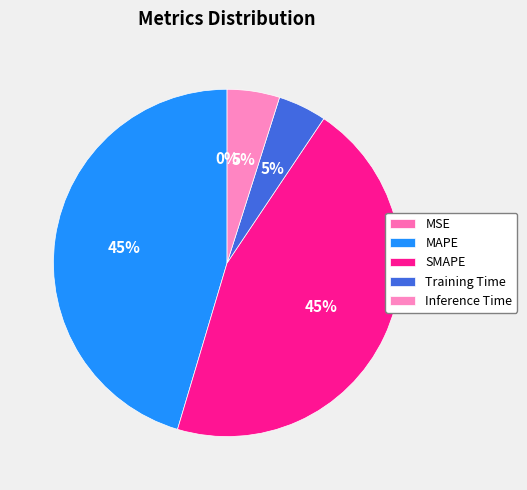

Combined, do MAPE and MSE account for over 50%?

No